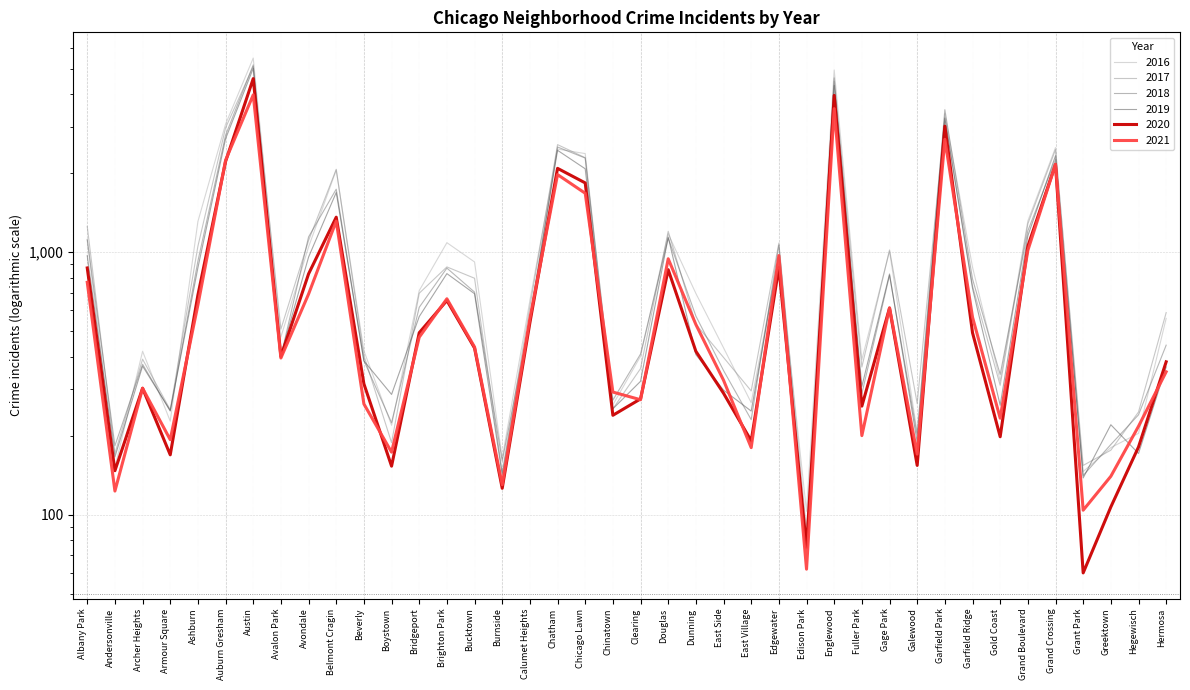

What is the greatest value displayed?

5481